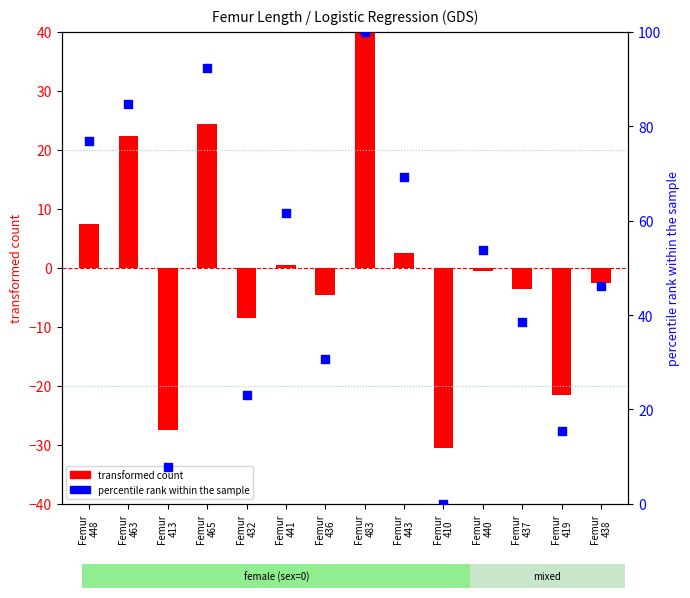

What are all the series names shown in the legend?

transformed count, percentile rank within the sample